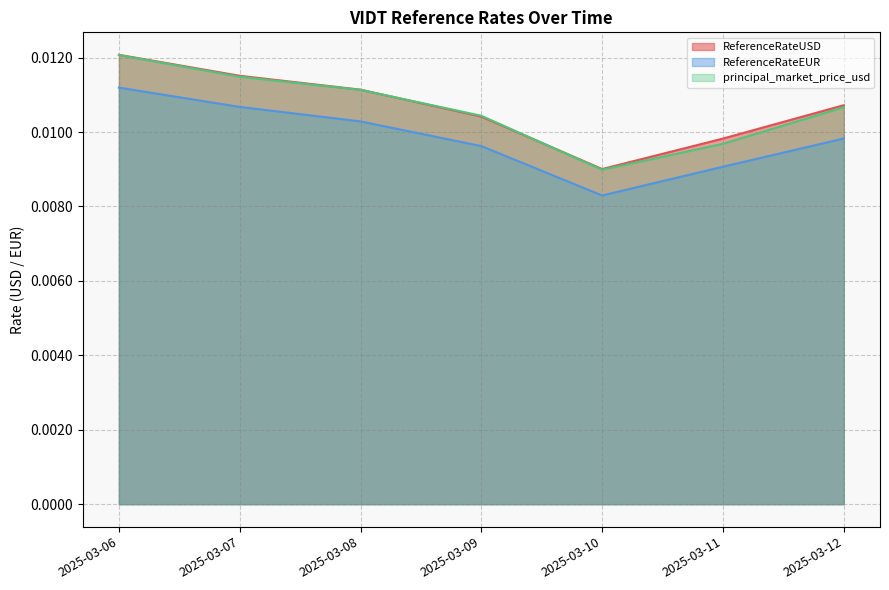

Is the value of principal_market_price_usd at 2025-03-12 greater than the value of ReferenceRateUSD at 2025-03-12?

No